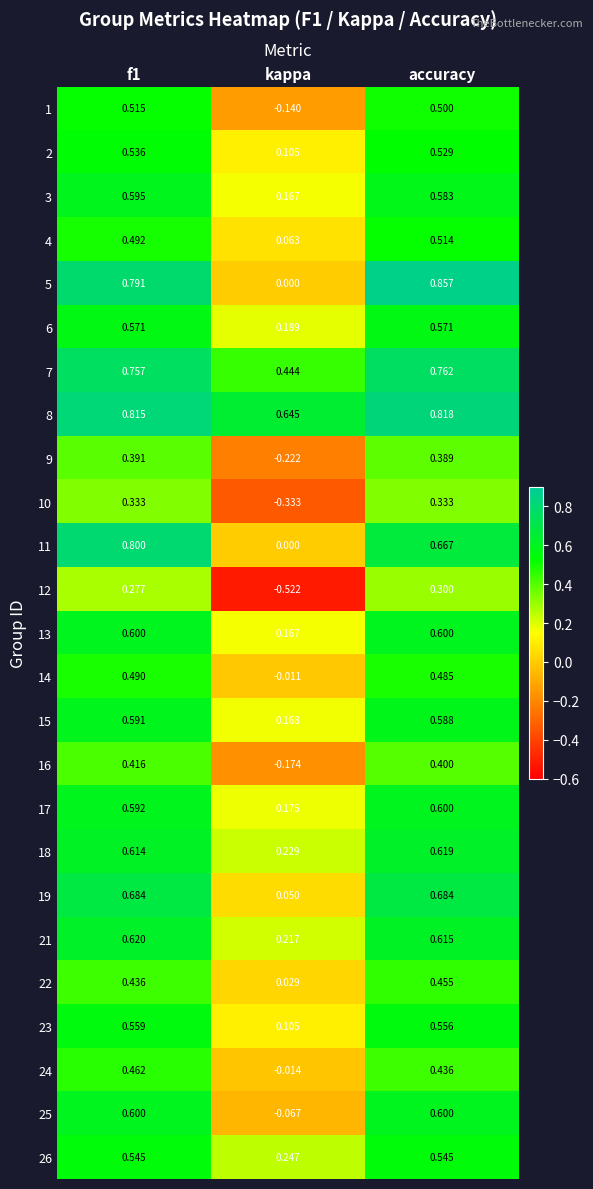

At which label does 4 reach its peak?

accuracy